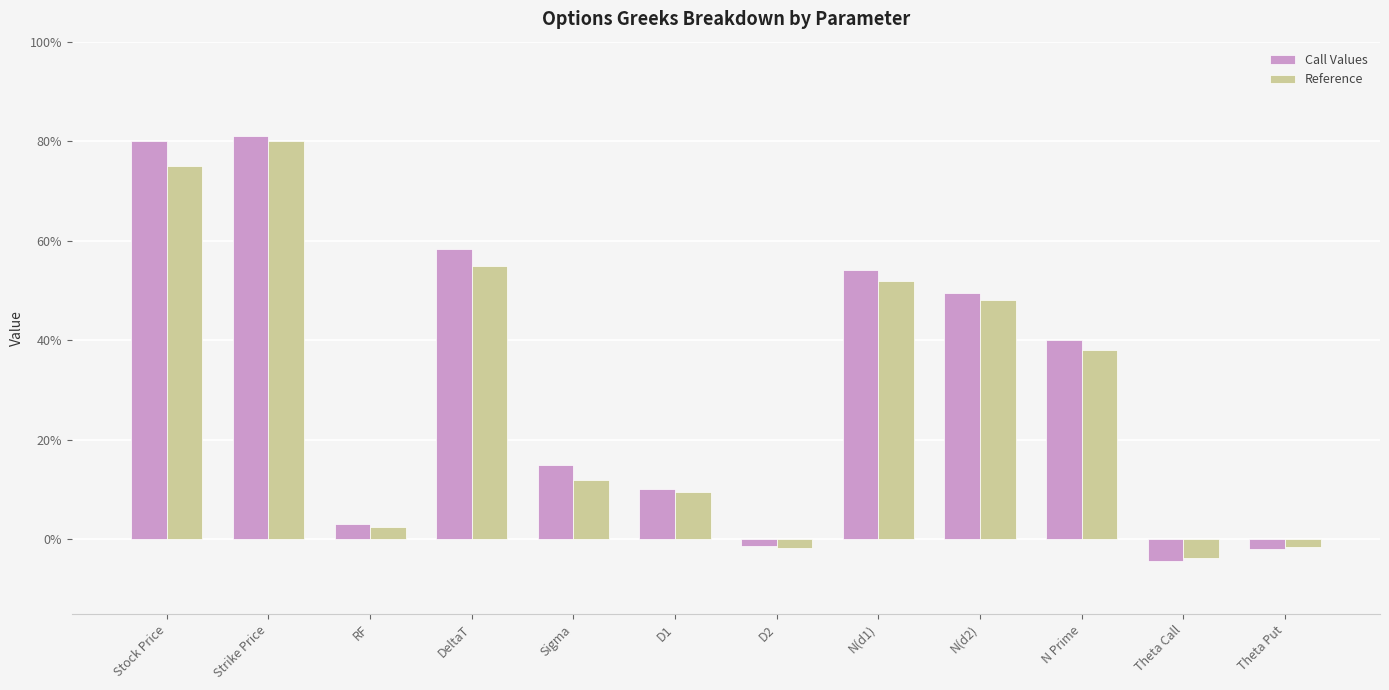

Does the chart contain any negative values?

Yes